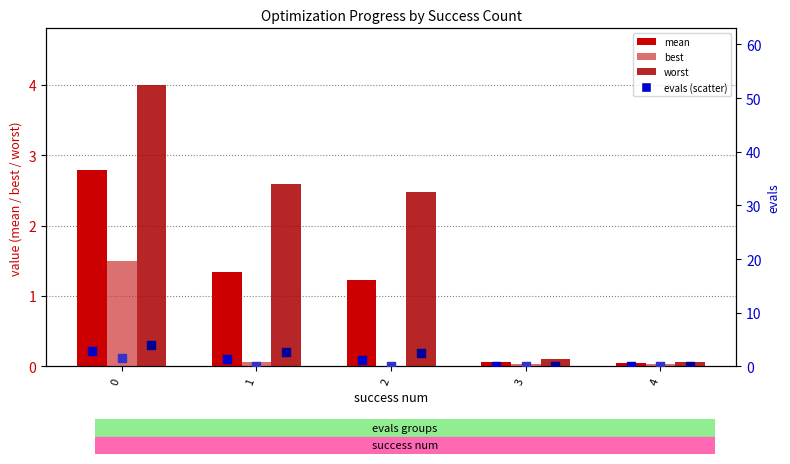

Is the value of best at 0 greater than the value of worst at 0?

No